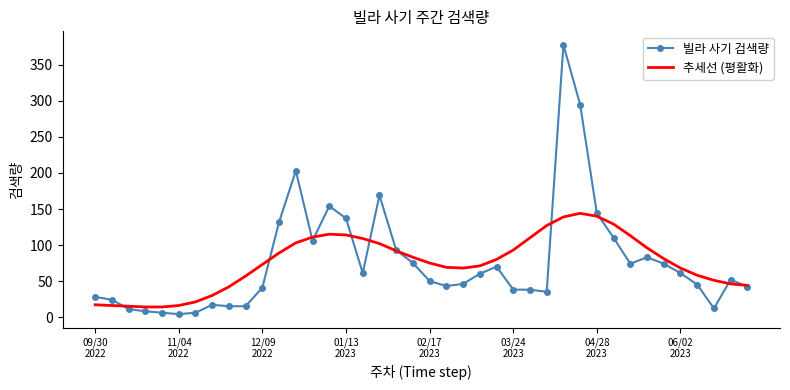

Rank the series by their maximum value, from lowest to highest.

추세선 (평활화), 빌라 사기 검색량